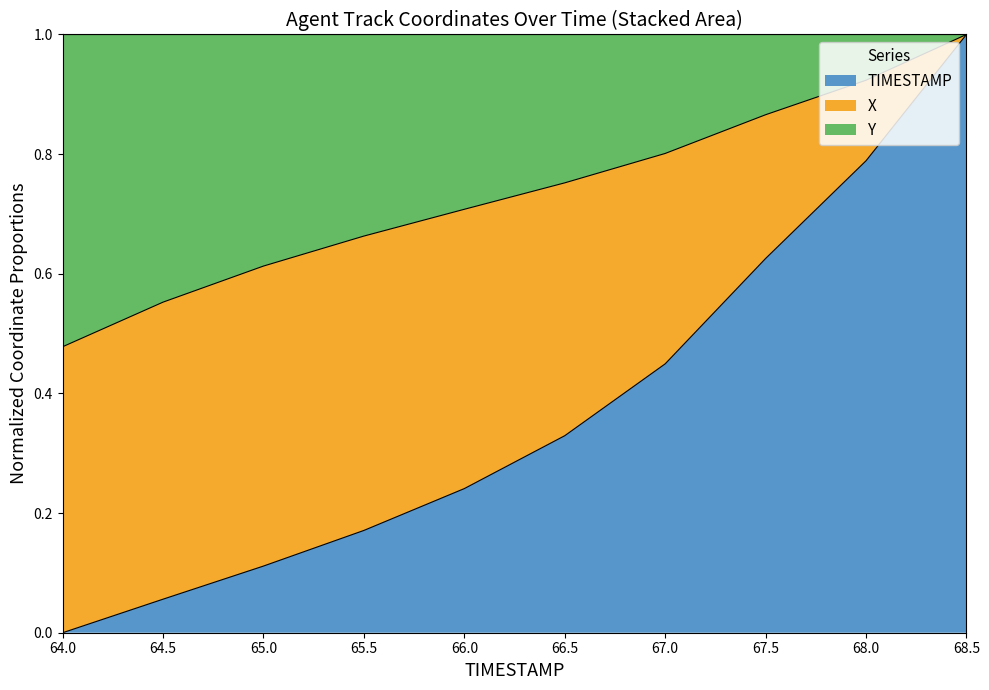

What position from the left is 68.5?

10